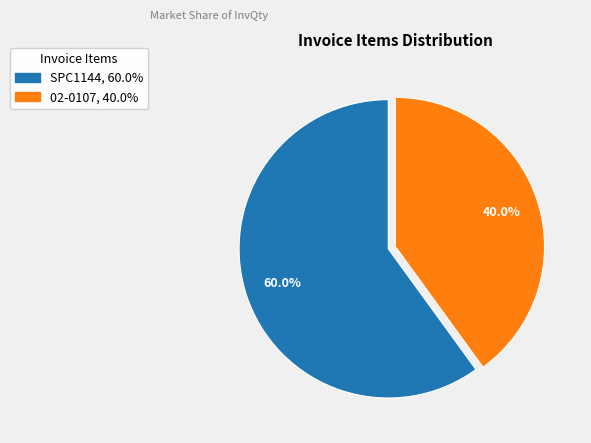

How much of the chart is everything except 02-0107?

60.0%